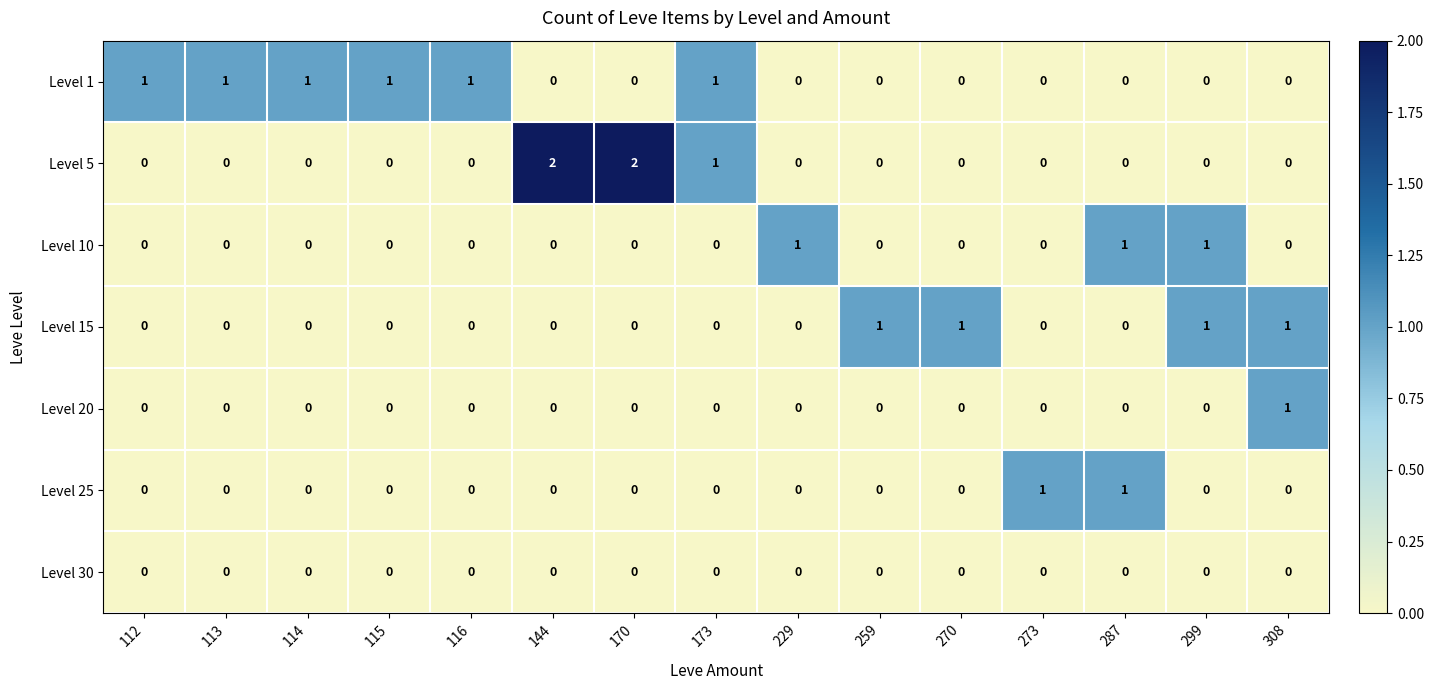

List the series in order of their overall mean, lowest first.

Level 30, Level 20, Level 25, Level 10, Level 15, Level 5, Level 1